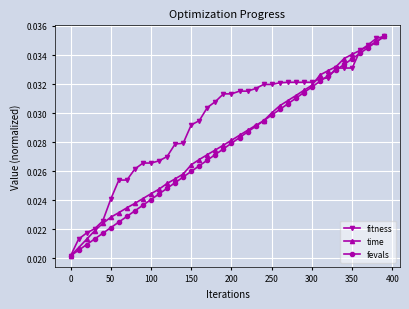

How many fevals values are between 0 and 1?

40